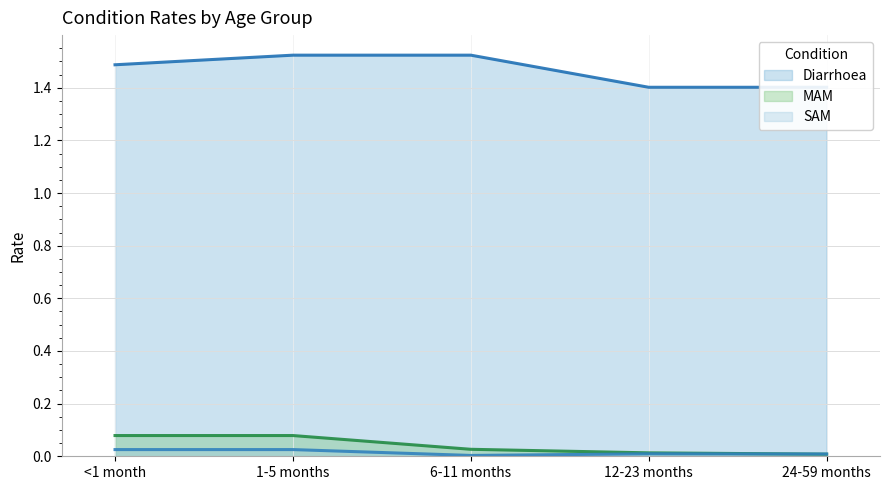

Reading left to right, transcribe all the data shown in this chart.

Diarrhoea: 1.5	1.5	1.5	1.4	1.4
MAM: 0.1	0.1	0.0	0.0	0.0
SAM: 0.0	0.0	0.0	0.0	0.0